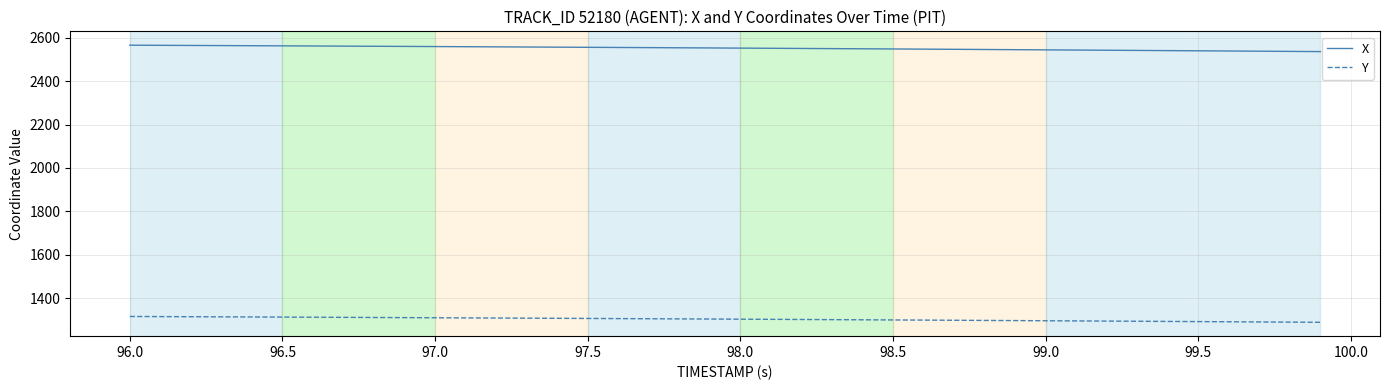

Rank the series by their maximum value, from highest to lowest.

X, Y